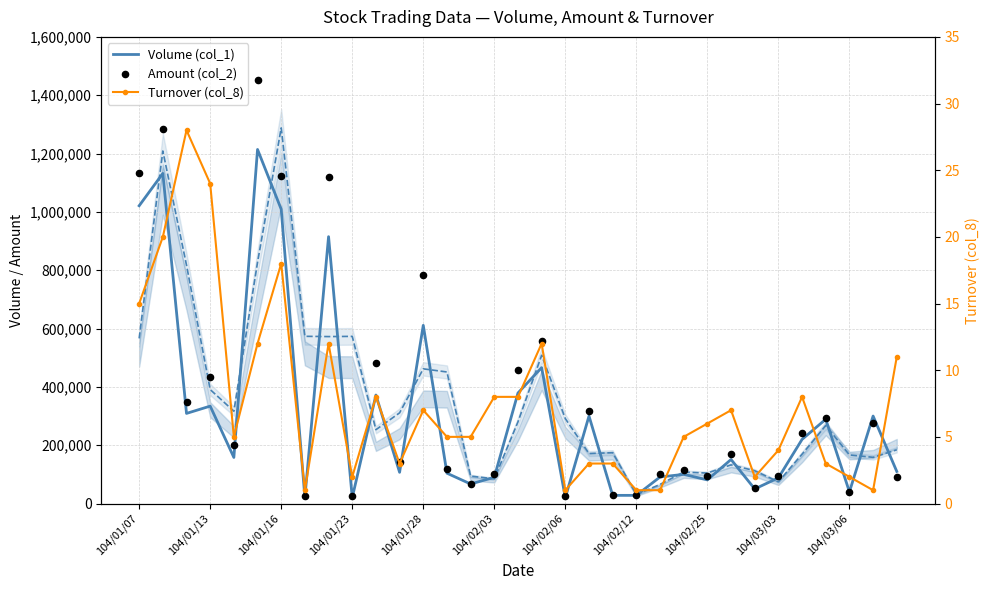

Which series contains the lowest Y value?

Turnover (col_8)